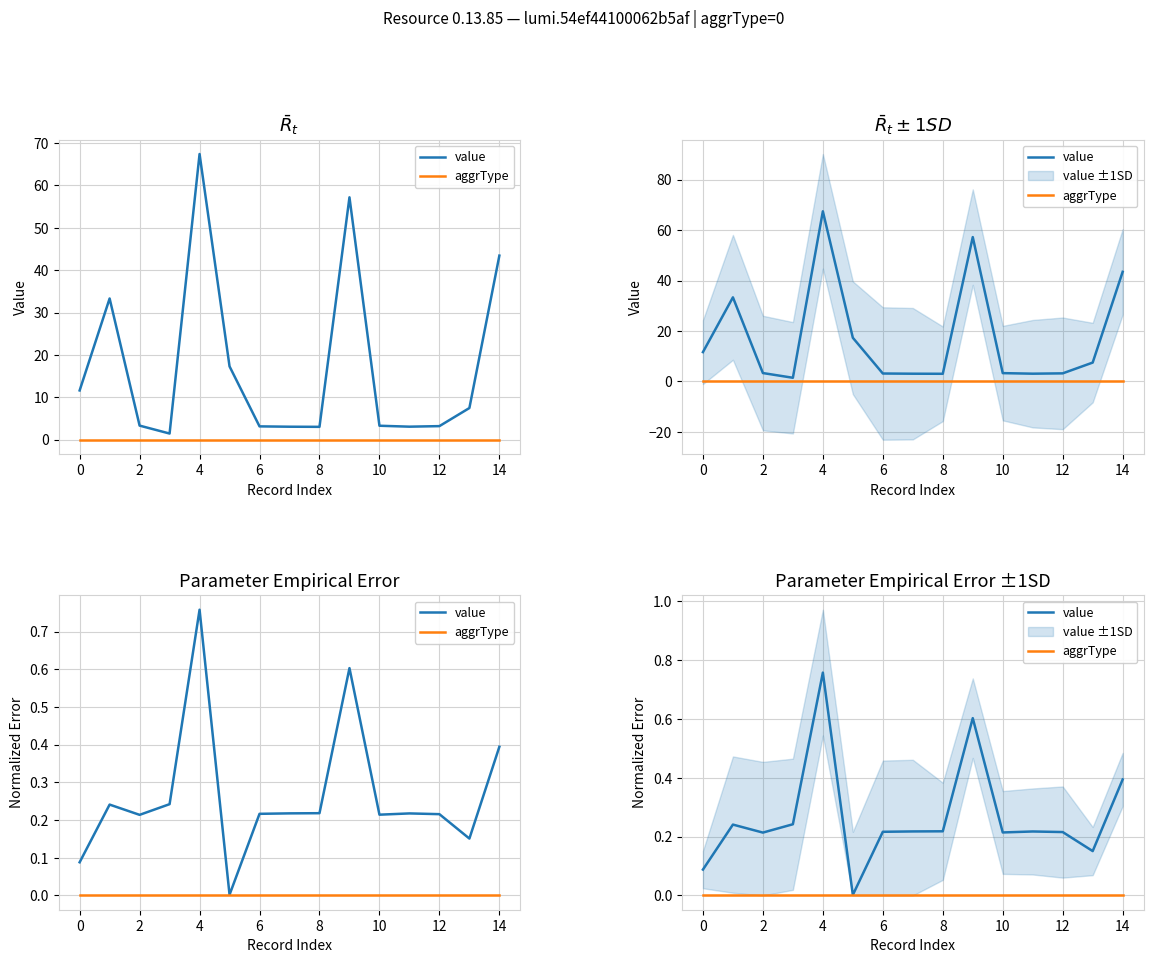

What is the sum of all value values?

4.0